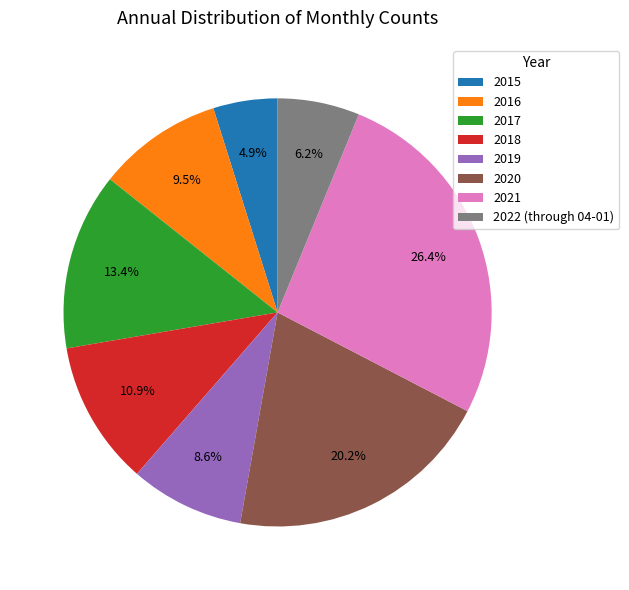

To the nearest percent, what portion does 2018 represent?

11%